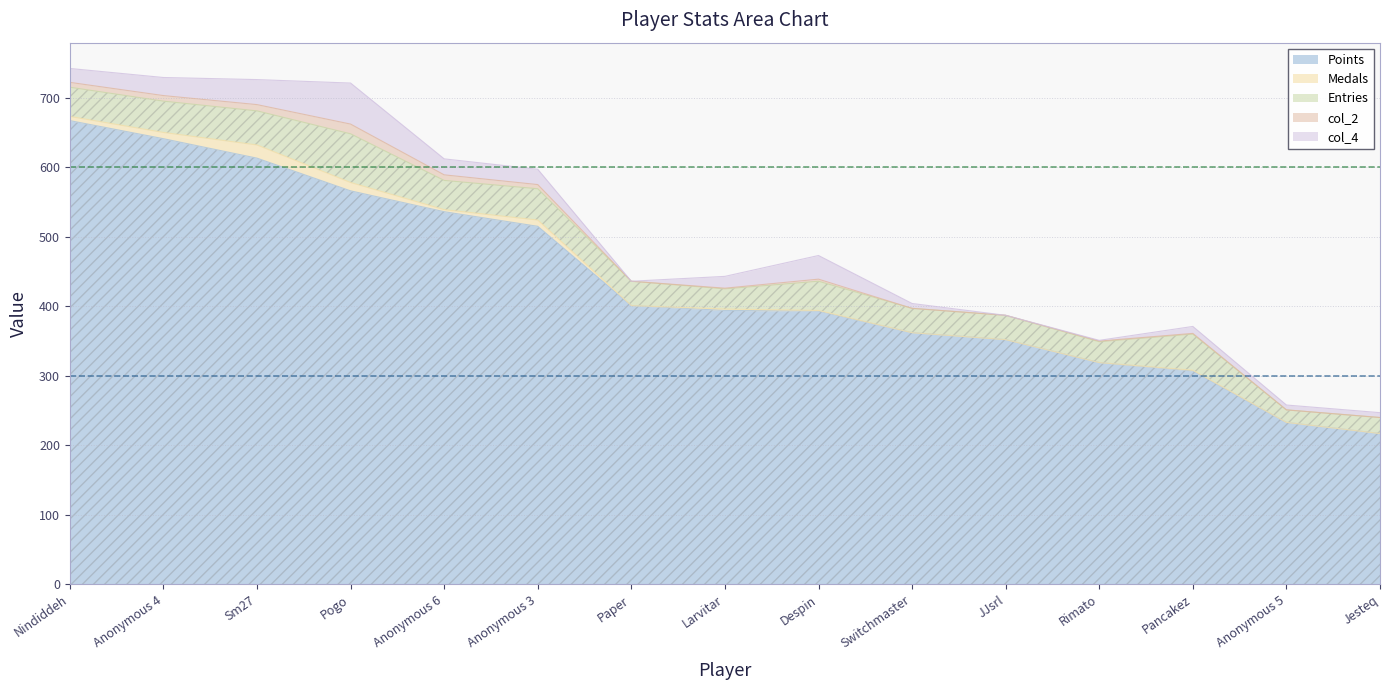

Where is col_2 nearest to the value 7?

Nindiddeh